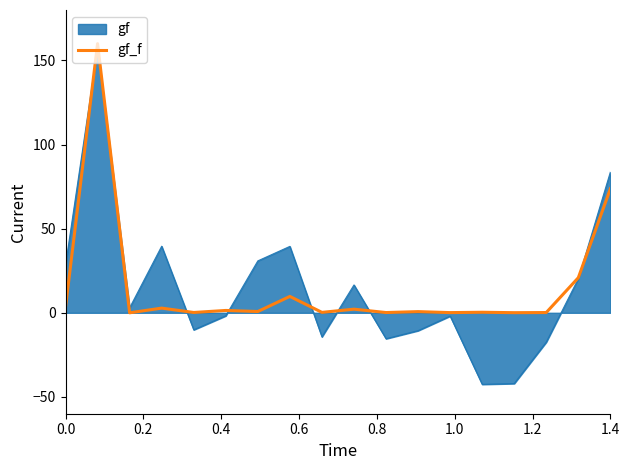

Which series has the largest range (max minus min)?

gf